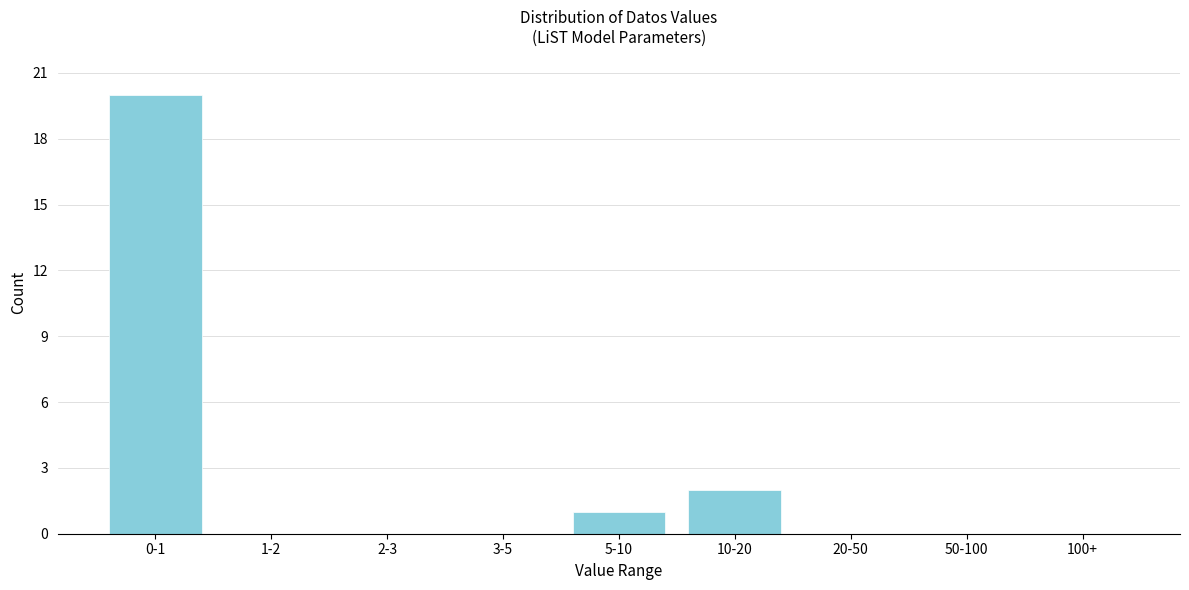

Reading left to right, what are all the values shown in this chart?

0-1=20	1-2=0	2-3=0	3-5=0	5-10=1	10-20=2	20-50=0	50-100=0	100+=0